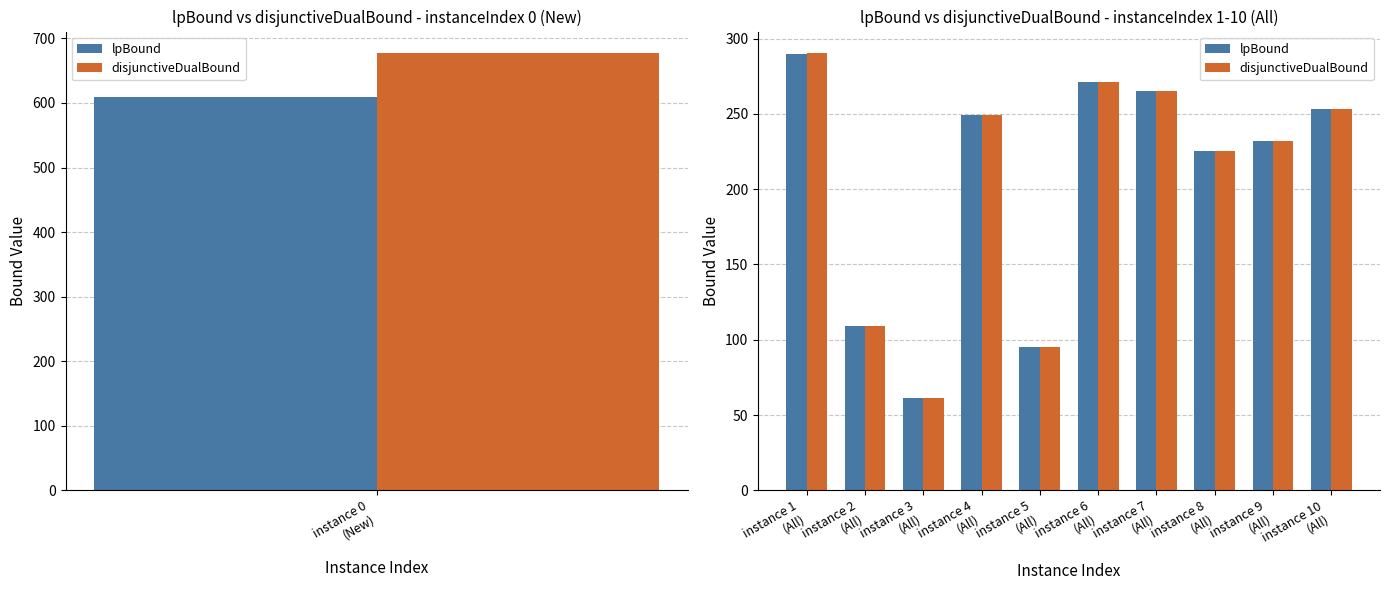

Where is lpBound nearest to the value 175?

instance 8 (All)